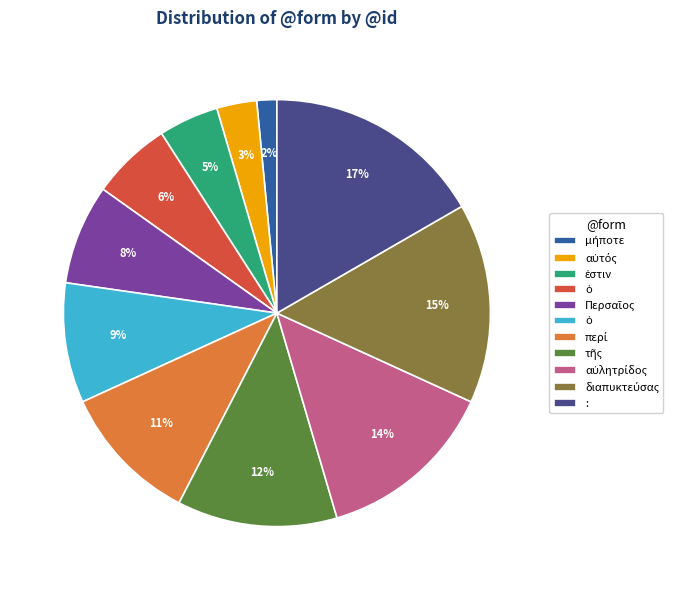

Is there a majority slice in this chart?

No